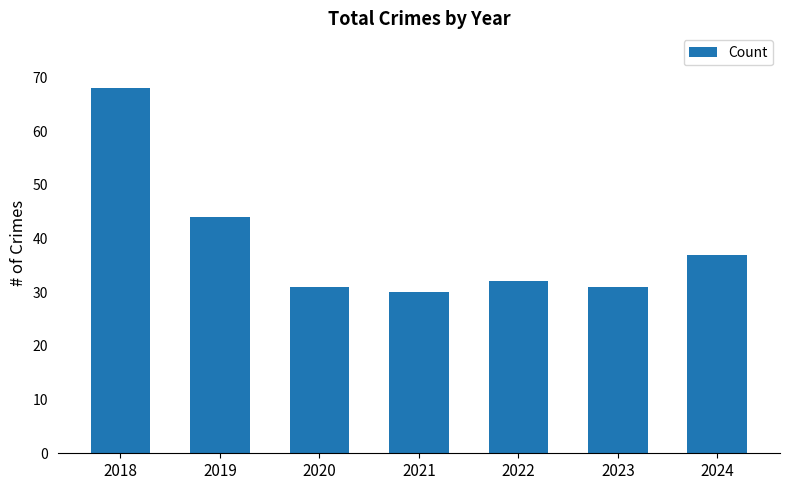

Approximately how many times larger is the value at 2021 compared to 2022?

0.9